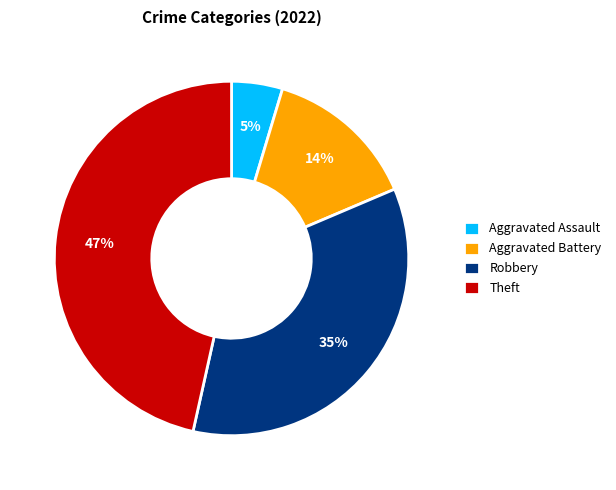

How many segments does this pie chart have?

4